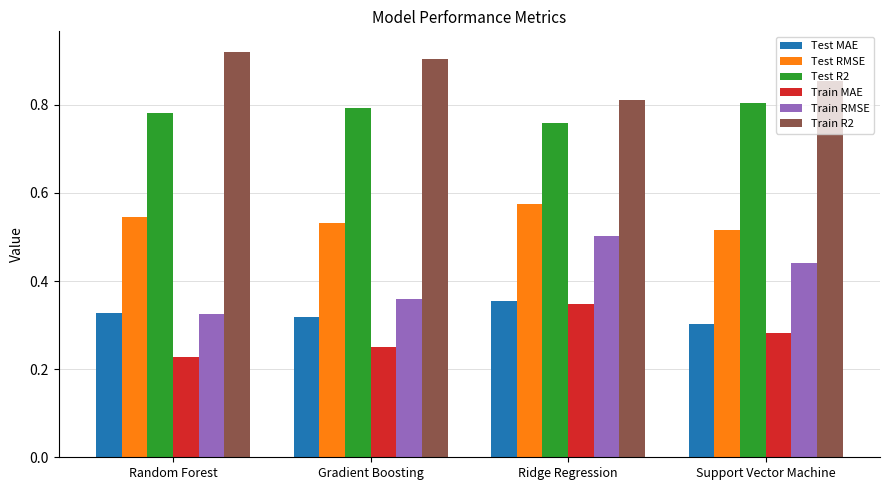

What is the total value across all series at Support Vector Machine?

3.2